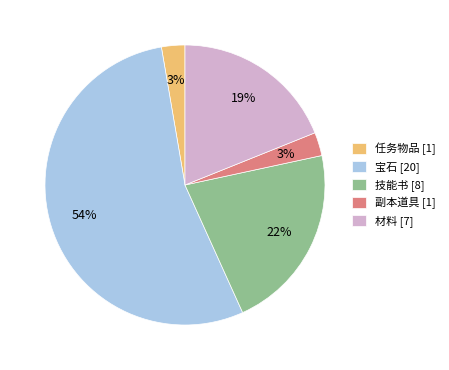

How many slices are in this pie chart?

5